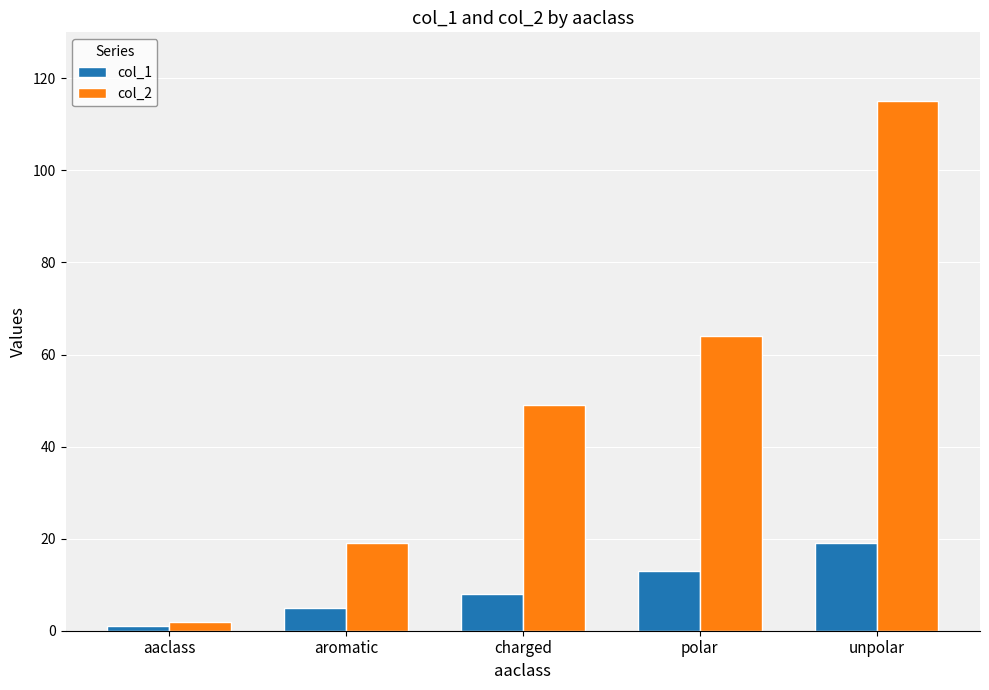

What is the difference between the highest and lowest values at unpolar?

96